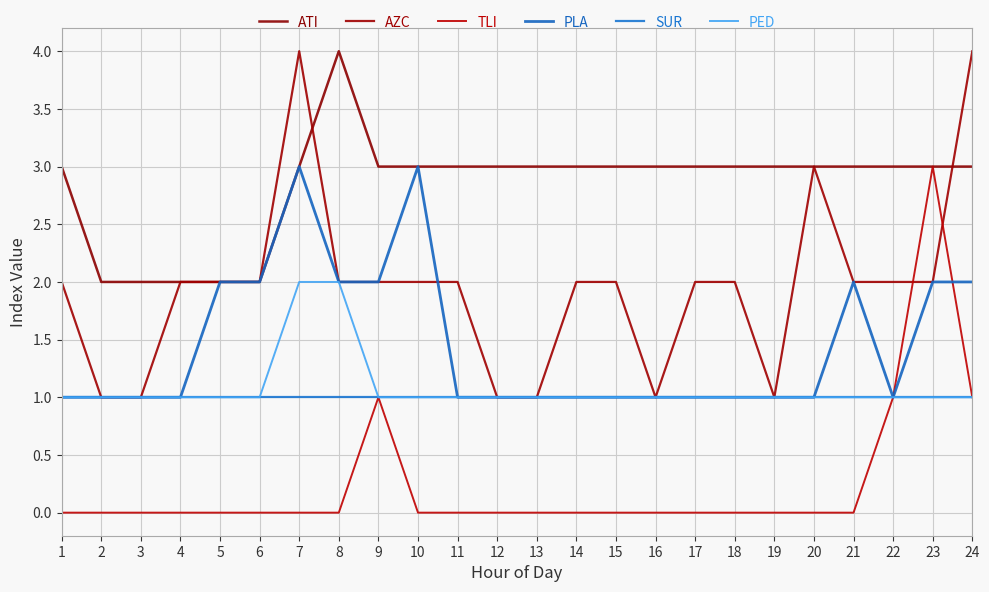

Is the value of AZC at 9 greater than the value of TLI at 19?

Yes